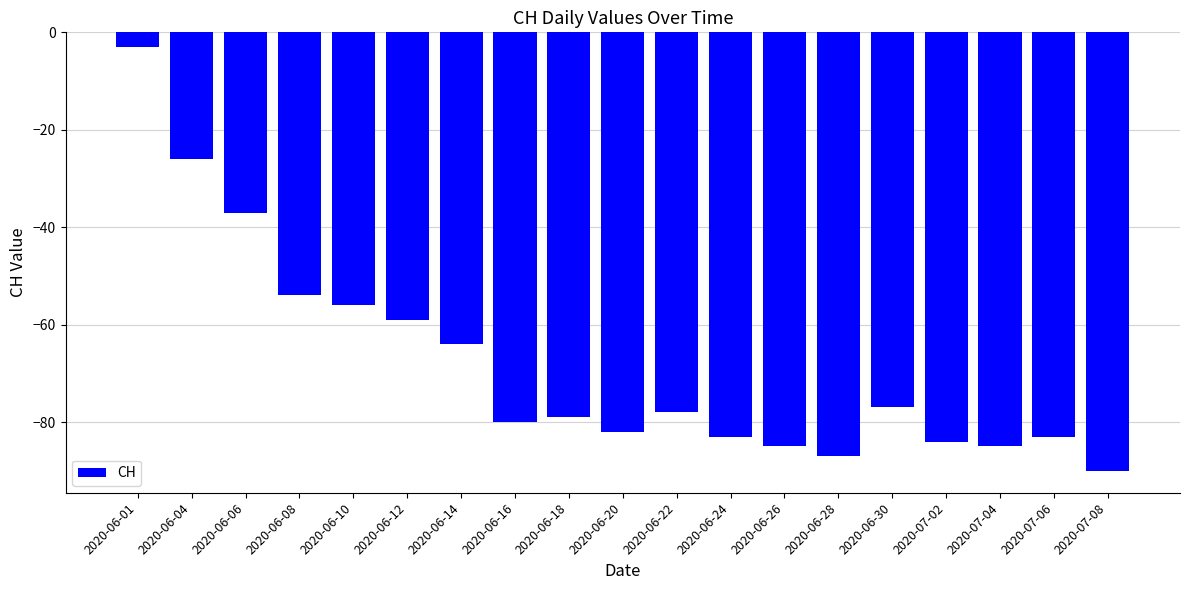

Is it true that the value at 2020-06-14 is -64?

True